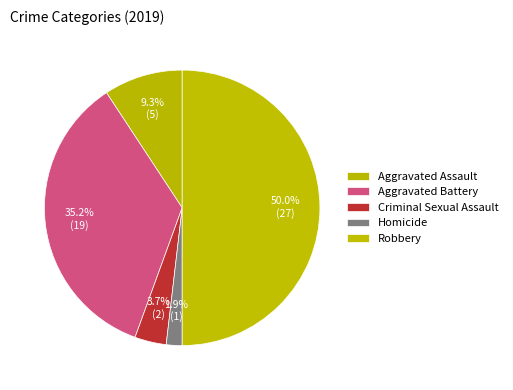

How many segments does this pie chart have?

5